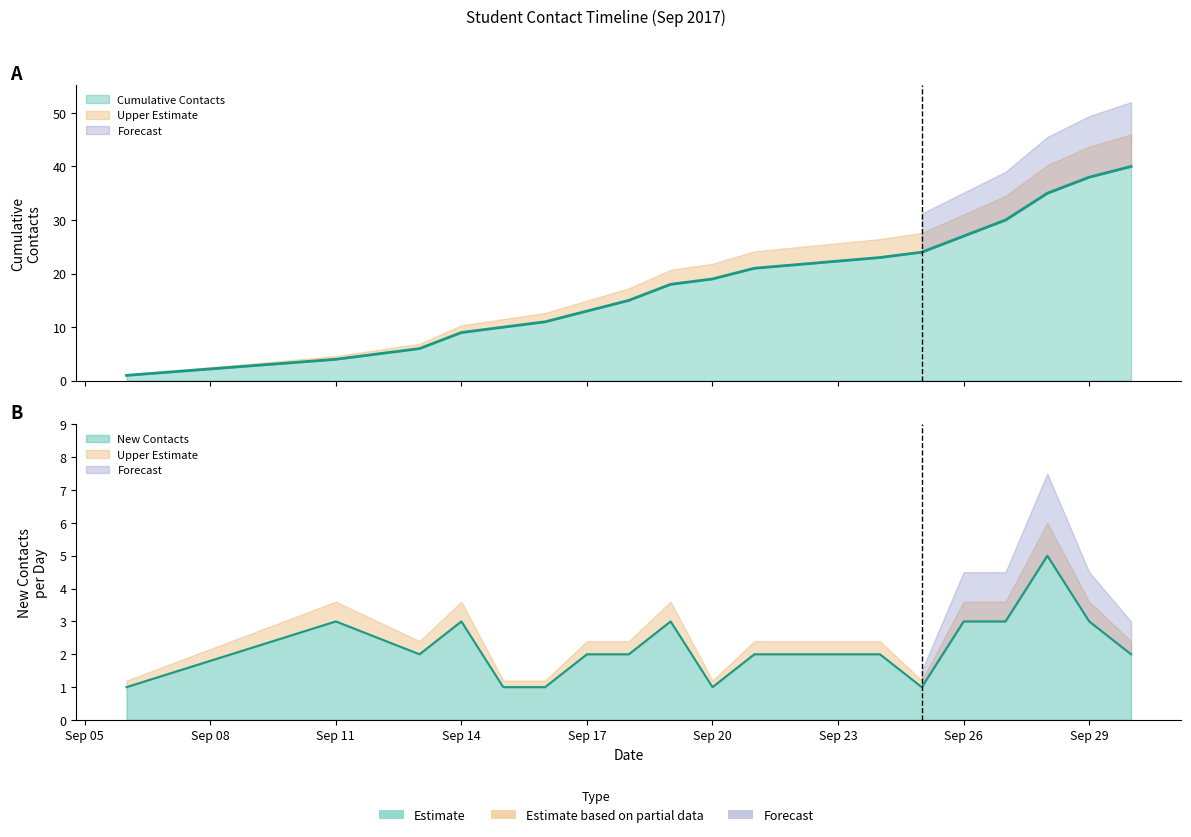

What is the difference between the second highest and second lowest values in the New Contacts series?

2